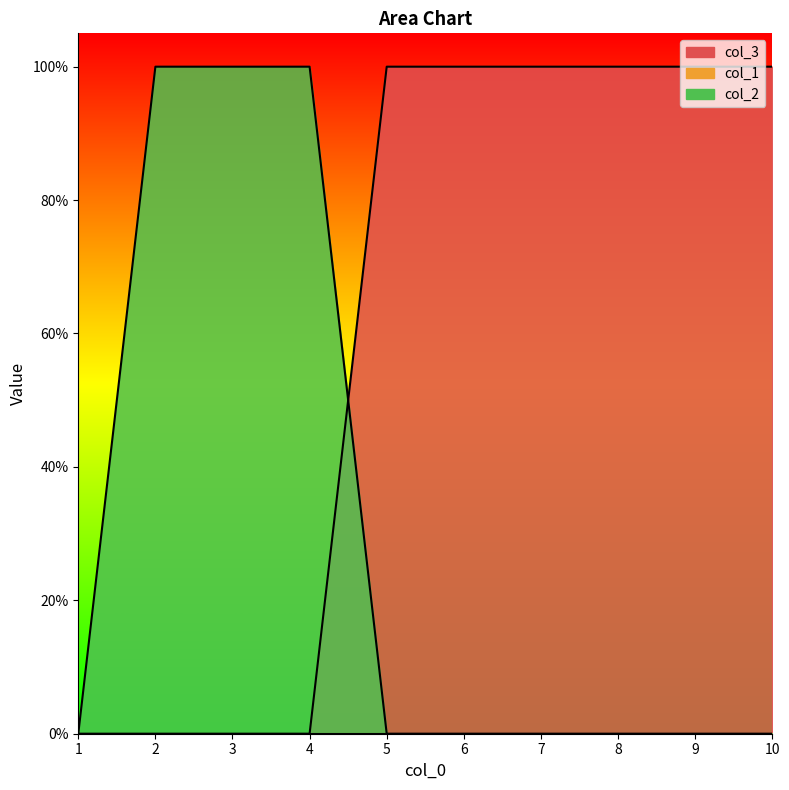

At which label does col_2_line reach its minimum?

1